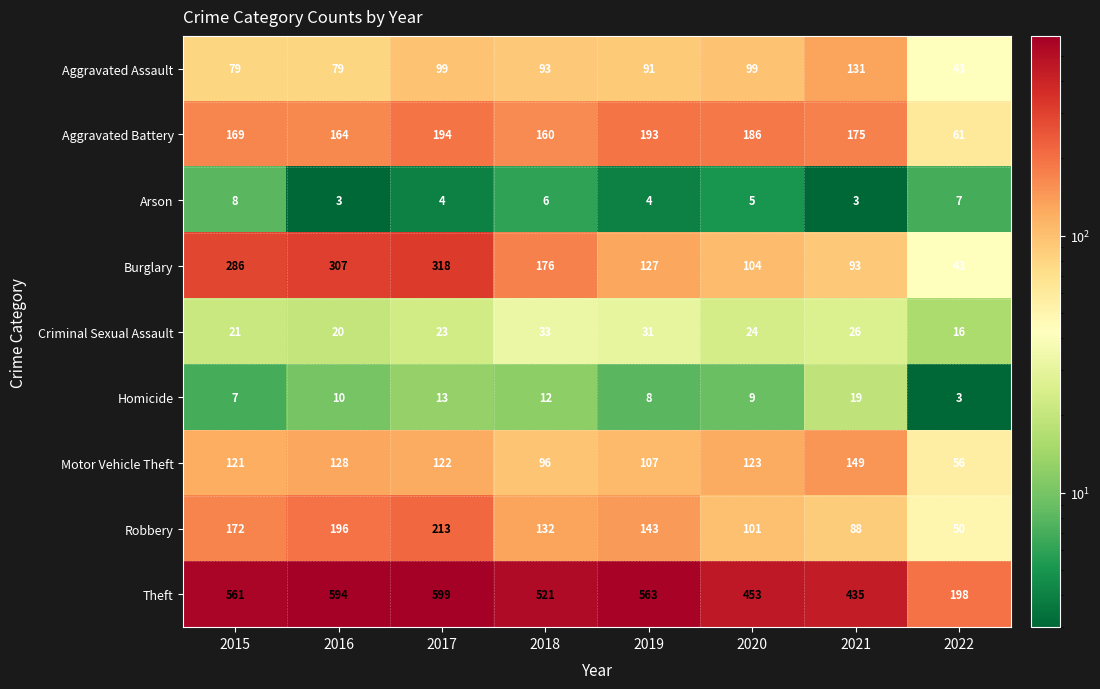

What is the difference between the Robbery values at 2021 and 2020?

13